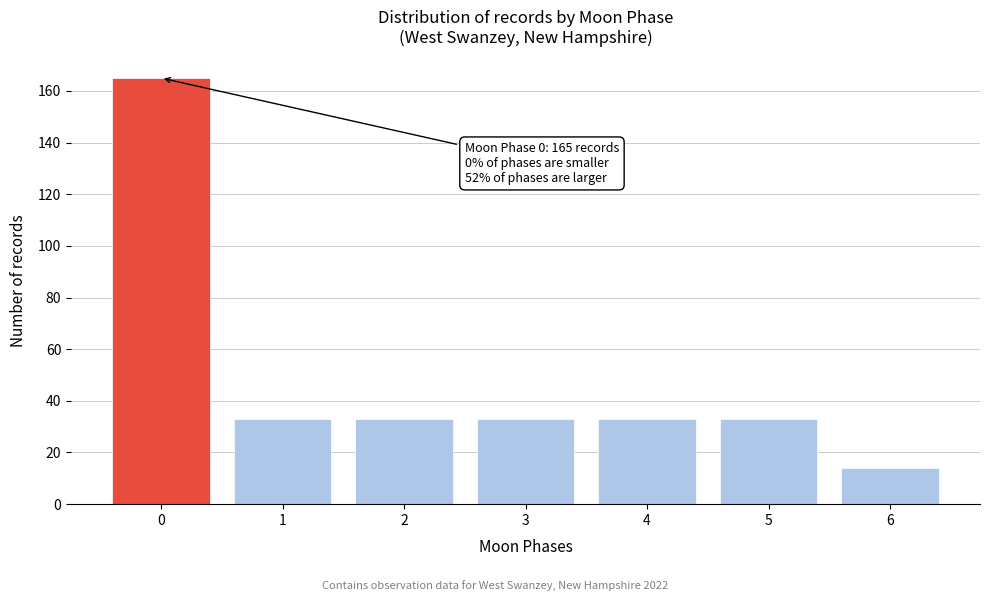

Reading left to right, list all the values displayed in this chart.

165	33	33	33	33	33	14